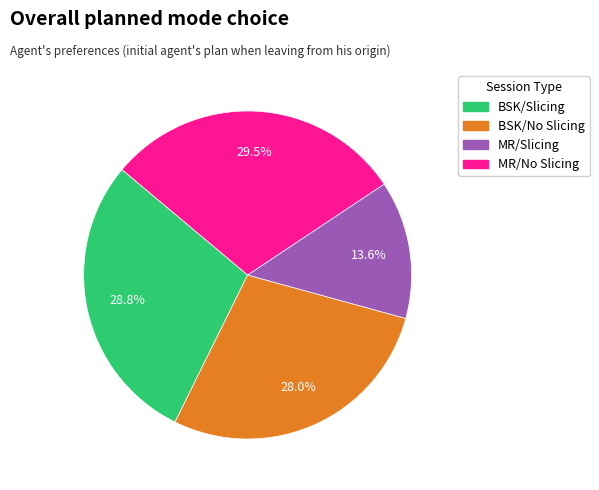

To the nearest percent, what is the difference between the largest and smallest slice percentages?

16%